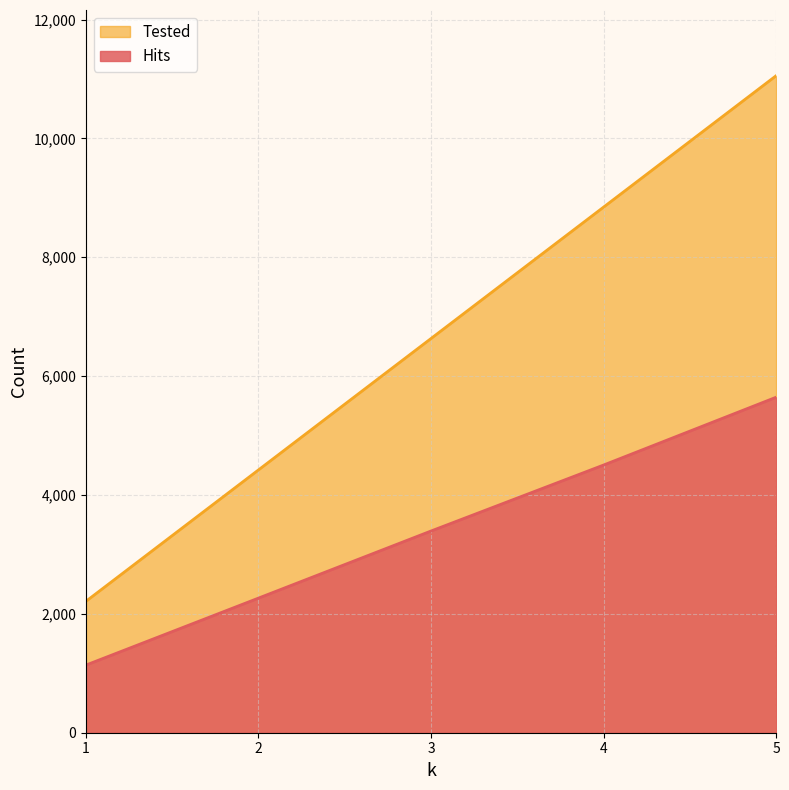

At which label does Hits reach its peak?

5